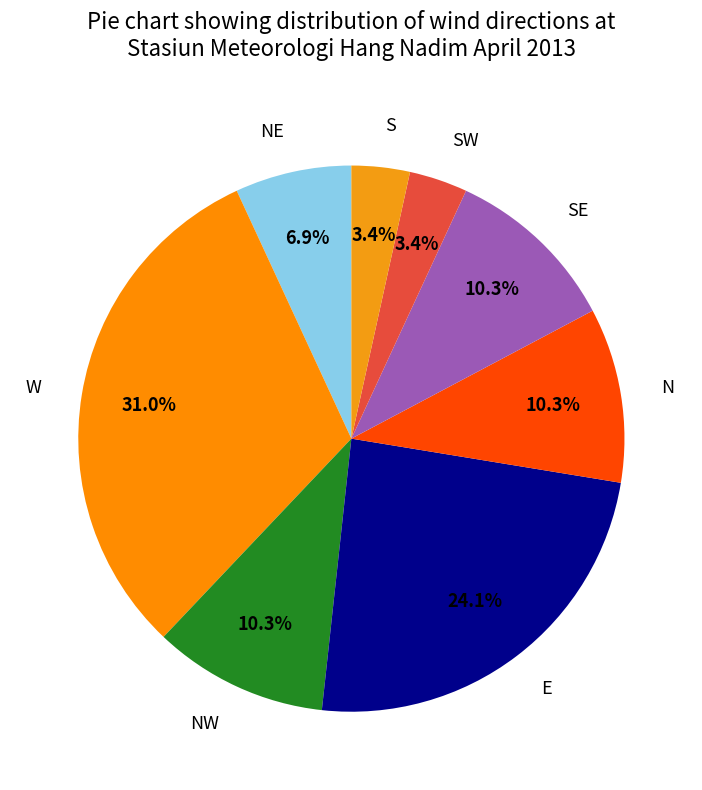

What is the largest slice in the pie chart?

W